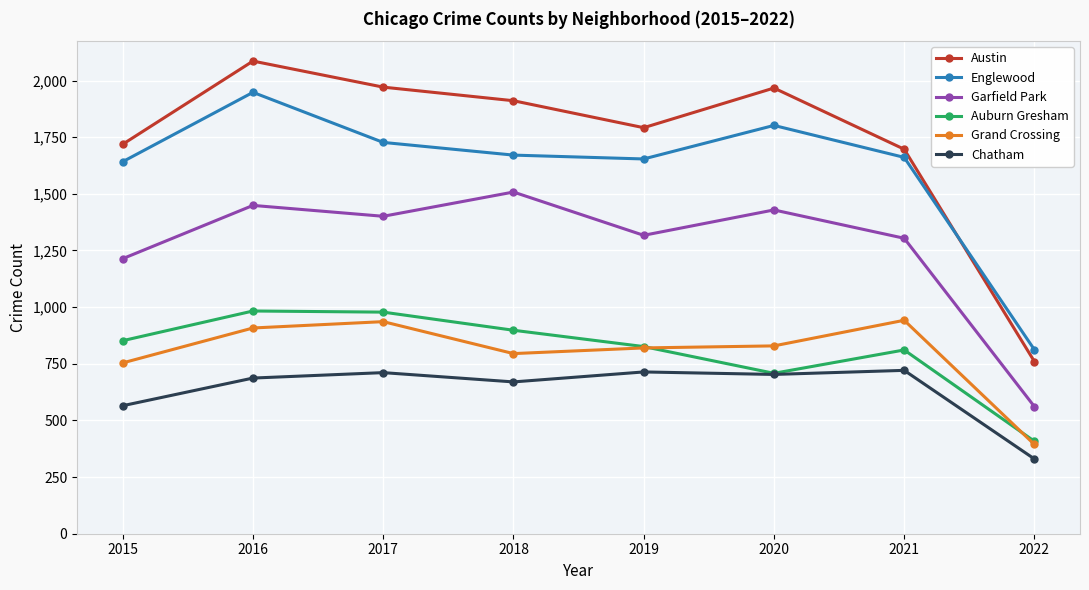

At which category does the chart reach its peak across all series?

2016